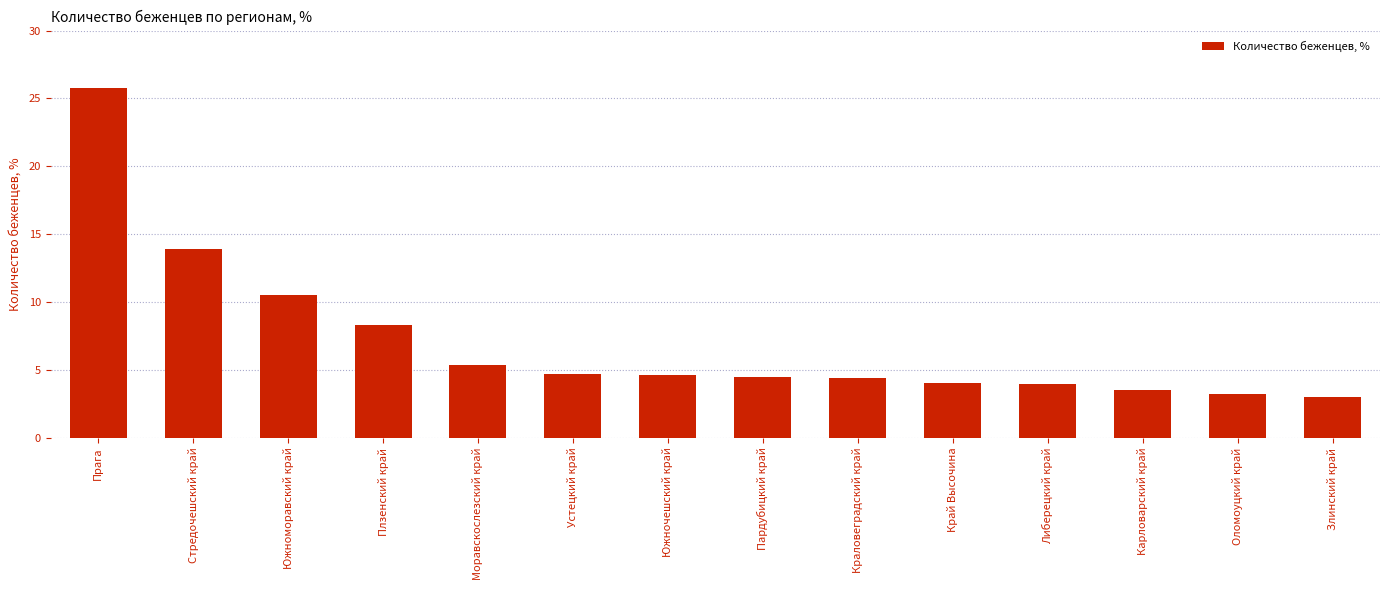

What is the greatest value displayed?

25.7